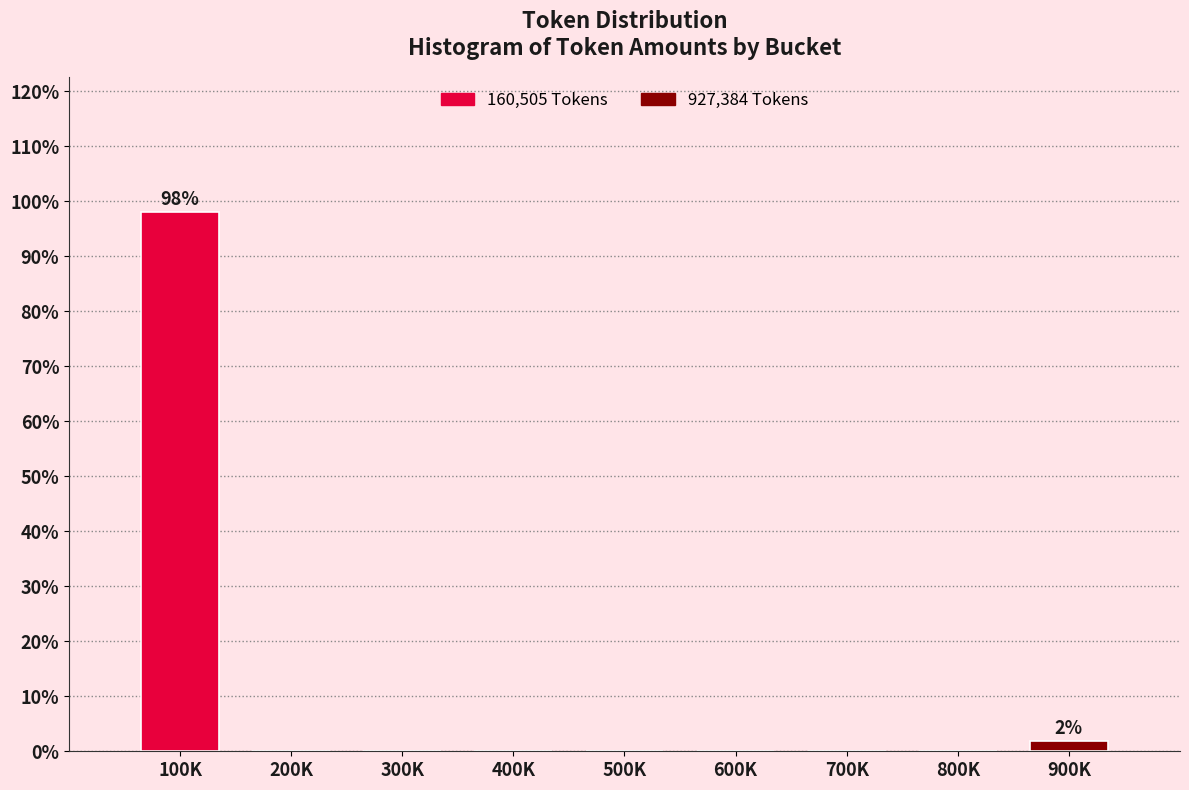

Reading left to right, transcribe all the data shown in this chart.

100K=98.1	200K=0.0	300K=0.0	400K=0.0	500K=0.0	600K=0.0	700K=0.0	800K=0.0	900K=1.9